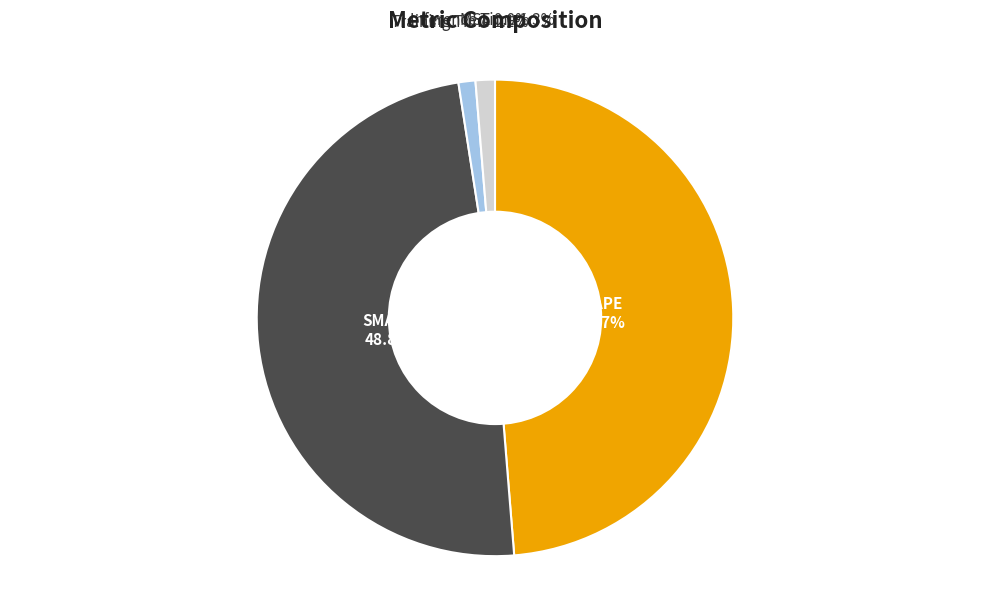

How much of the chart is everything except MAPE?

51.3%